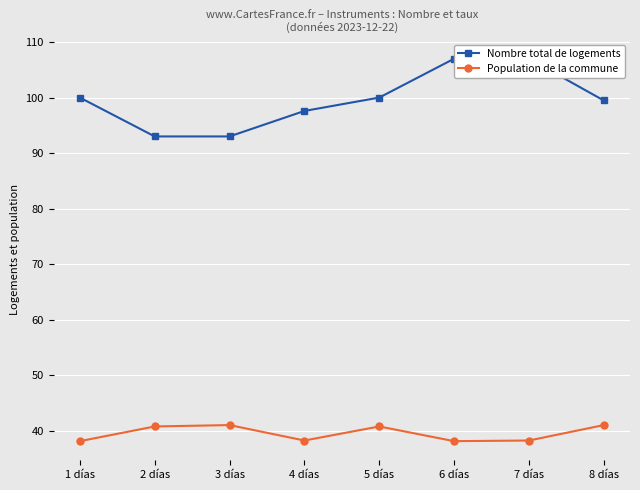

True or false: Nombre total de logements and Population de la commune cross at least once.

False